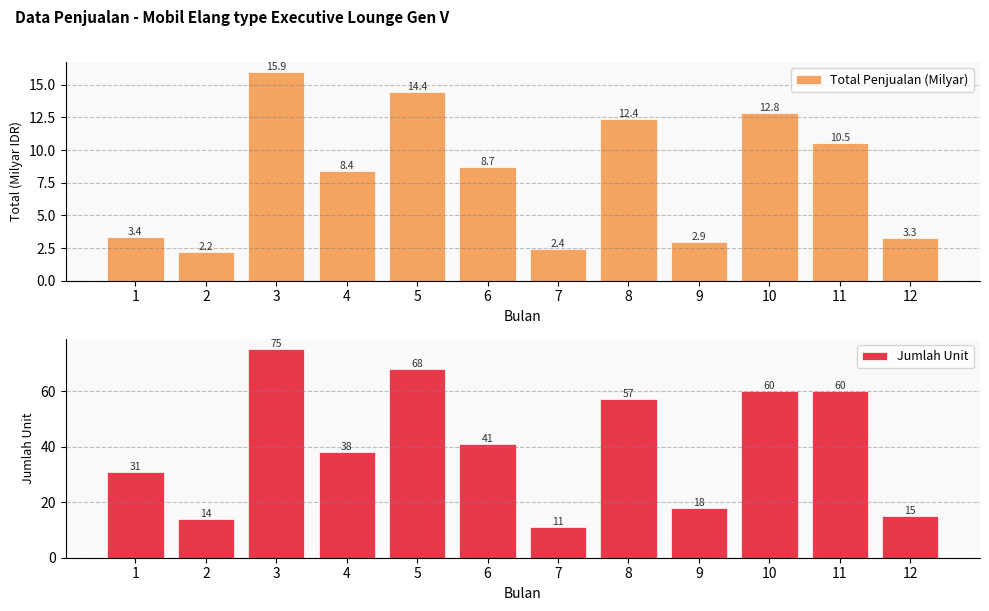

The value of Total Penjualan (Milyar) at 12 is 5.5. True or false?

False